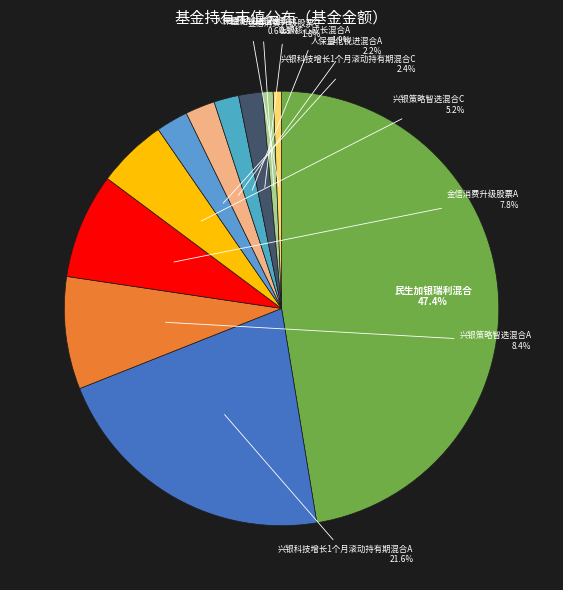

Count the number of slices in the pie.

11